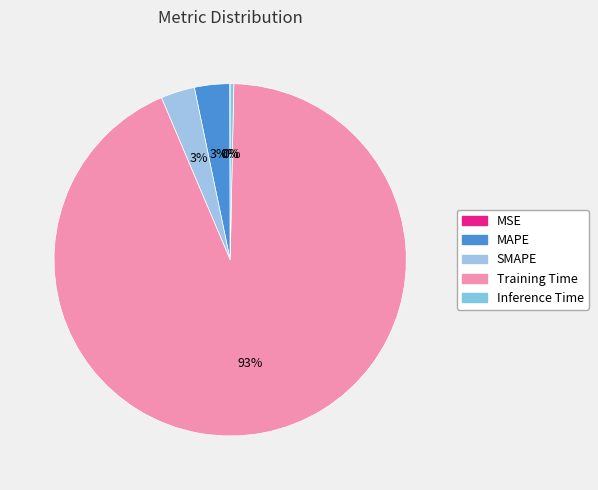

To the nearest percent, what percentage of the pie is Training Time?

93%